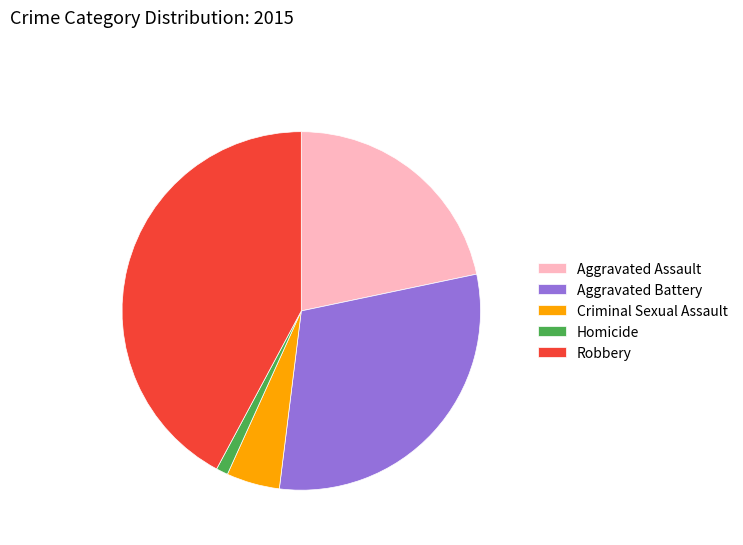

How many slices are in this pie chart?

5